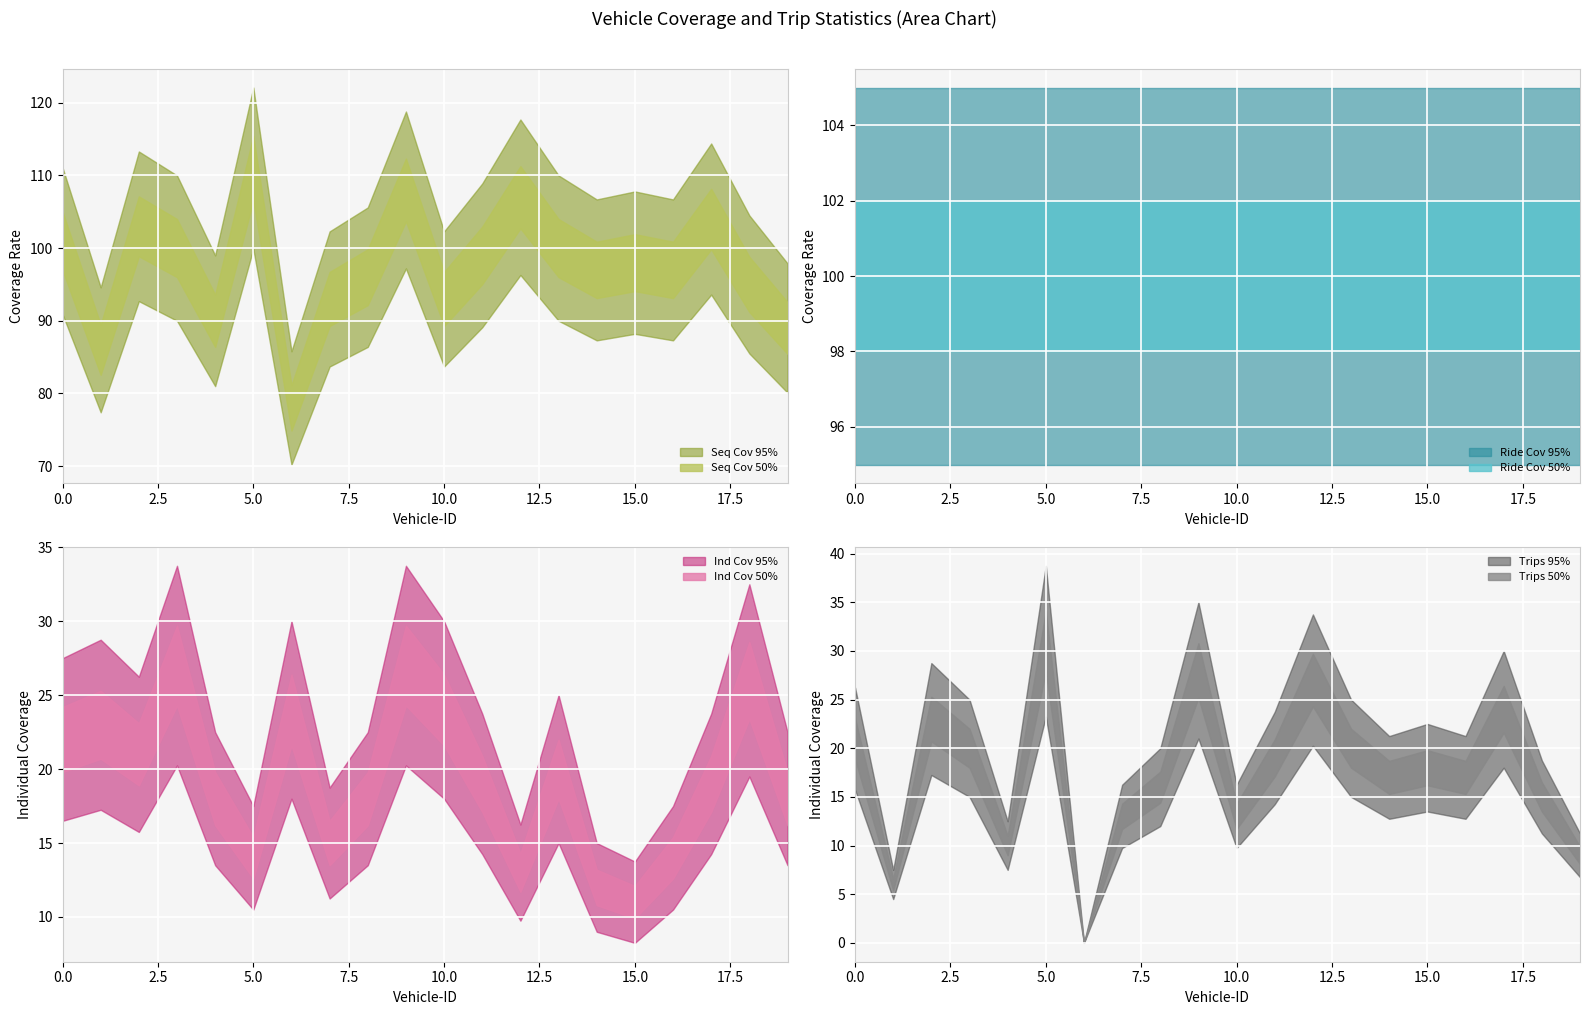

Where is the first local maximum for Individual Coverage?

1